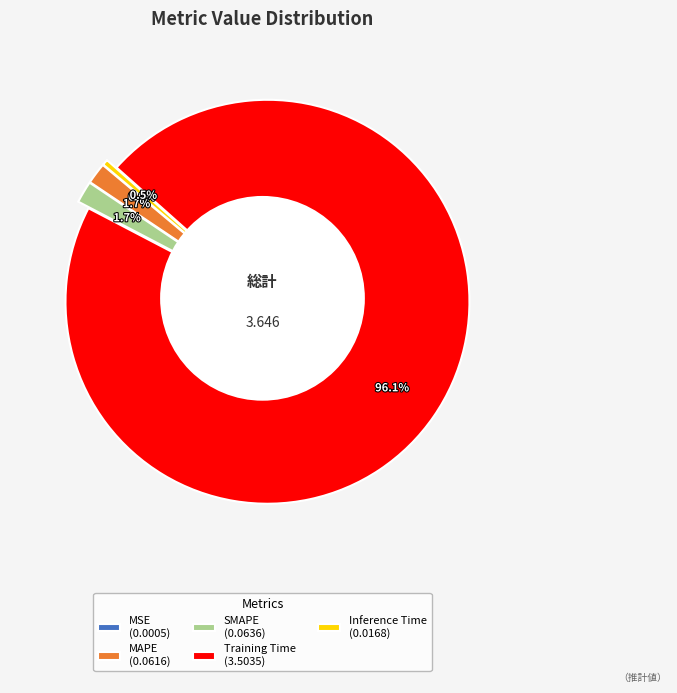

Combined, do MSE and SMAPE account for over 50%?

No